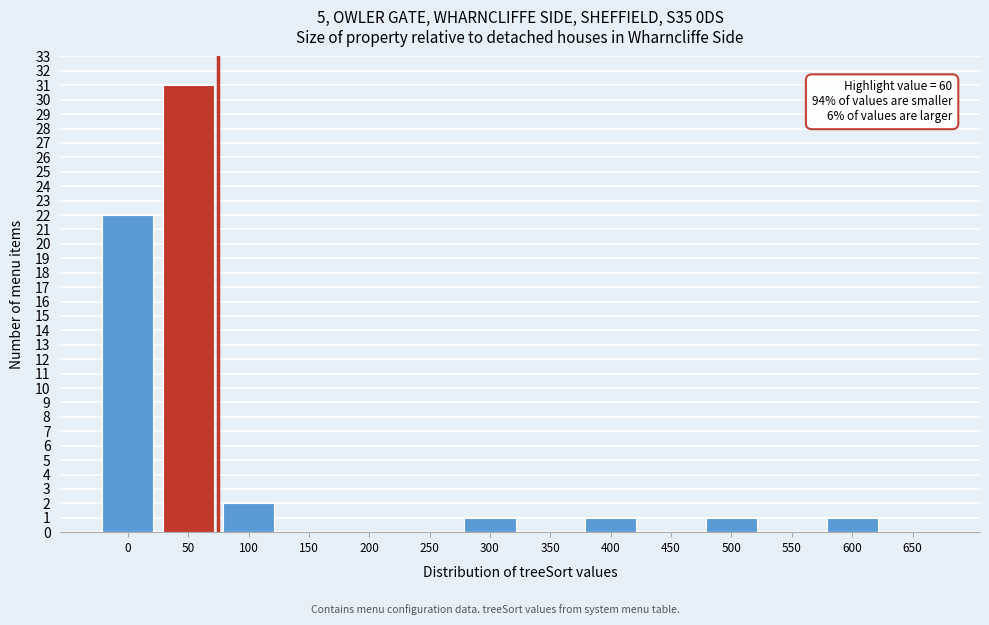

Reading right to left, what are all the values shown in this chart?

650=0	600=1	550=0	500=1	450=0	400=1	350=0	300=1	250=0	200=0	150=0	100=2	50=31	0=22